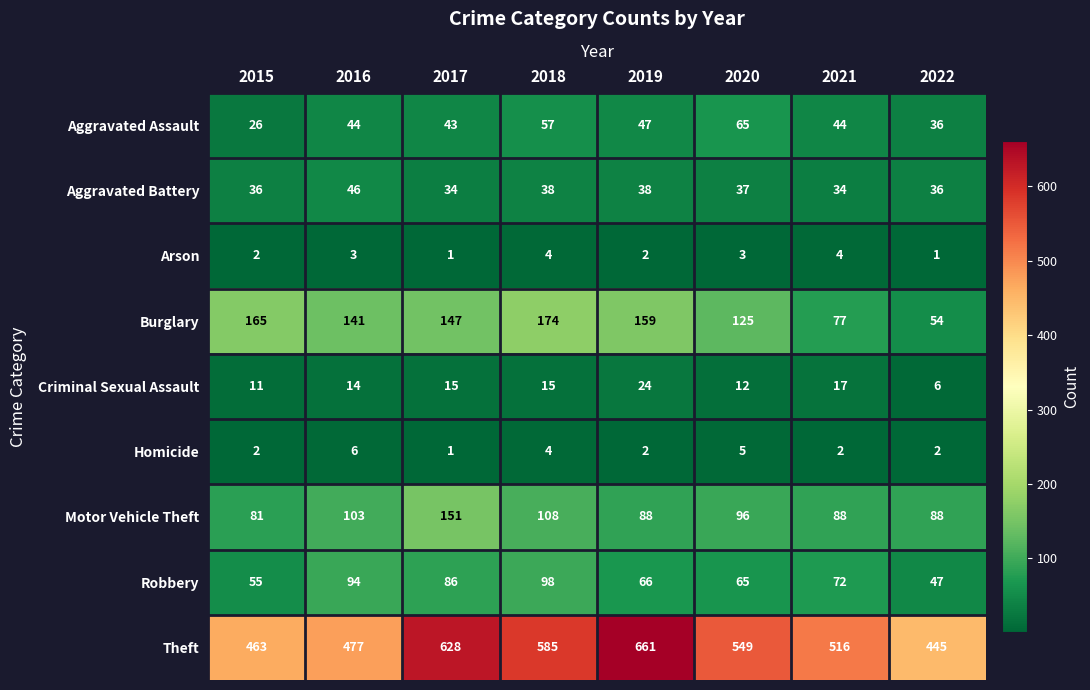

How many series are shown in this chart?

9